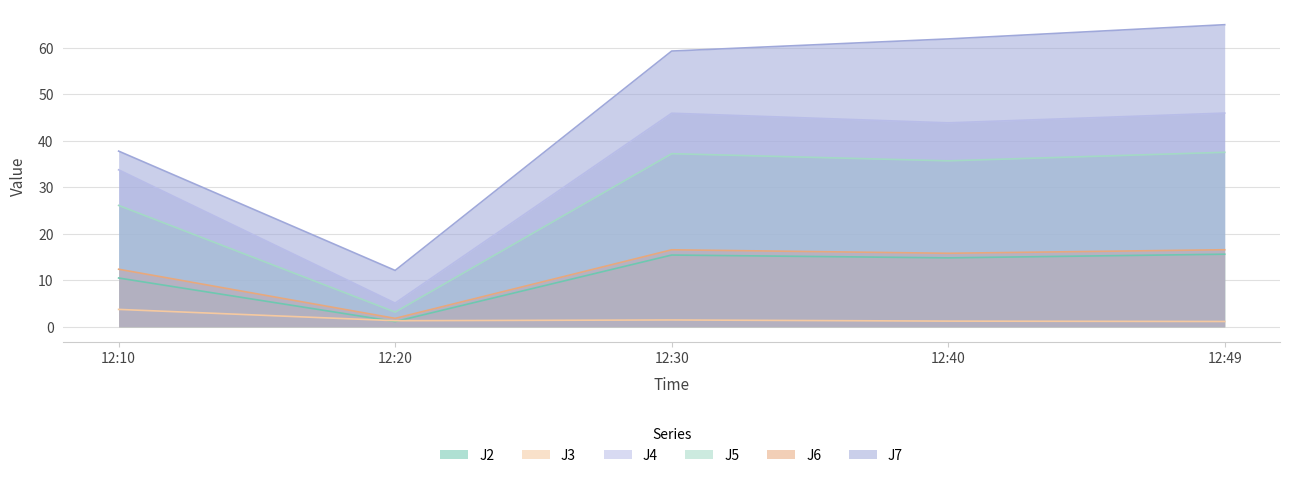

Is it true that J6 equals 26.4 at 12:40?

False